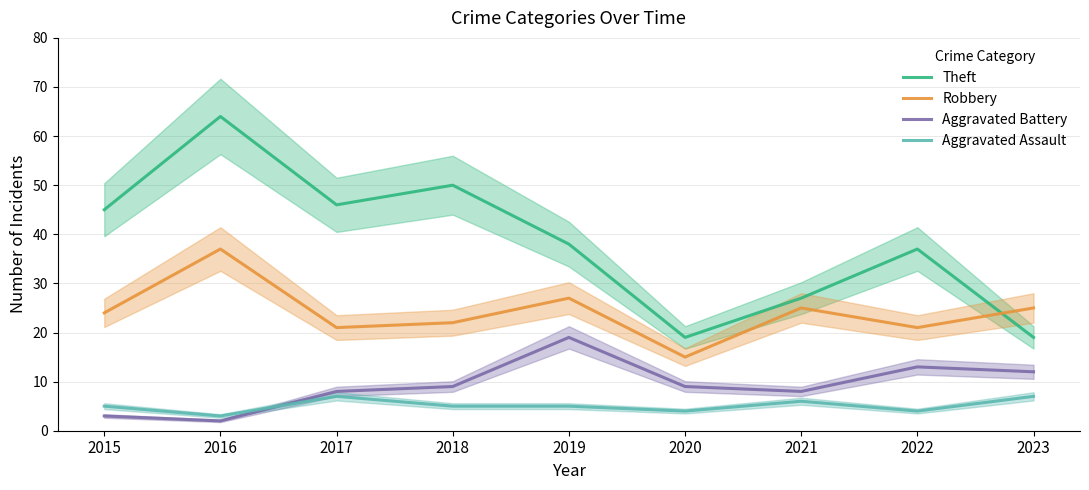

Is the value of Theft at 2018 greater than the value of Robbery at 2017?

Yes